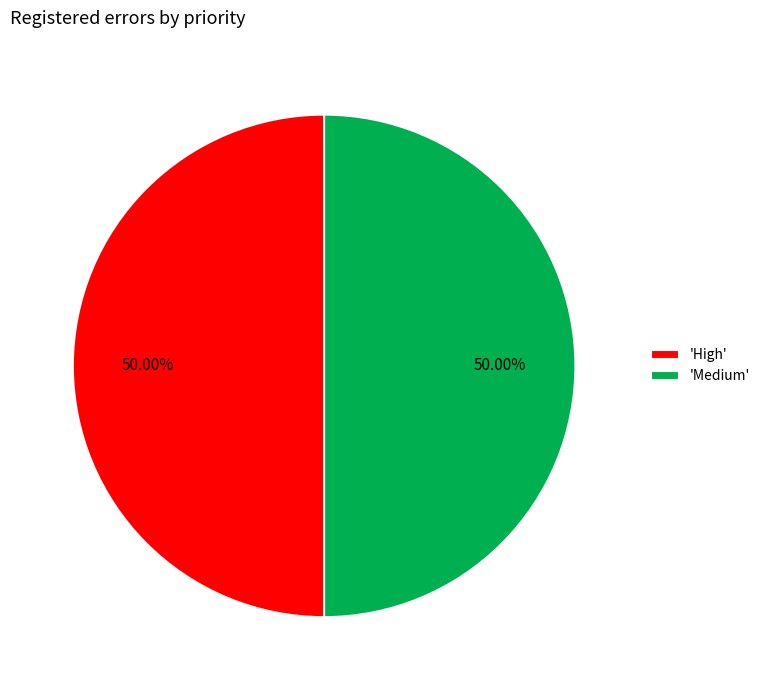

What is the ratio of the value at 'High' to the value at 'Medium'?

1.0